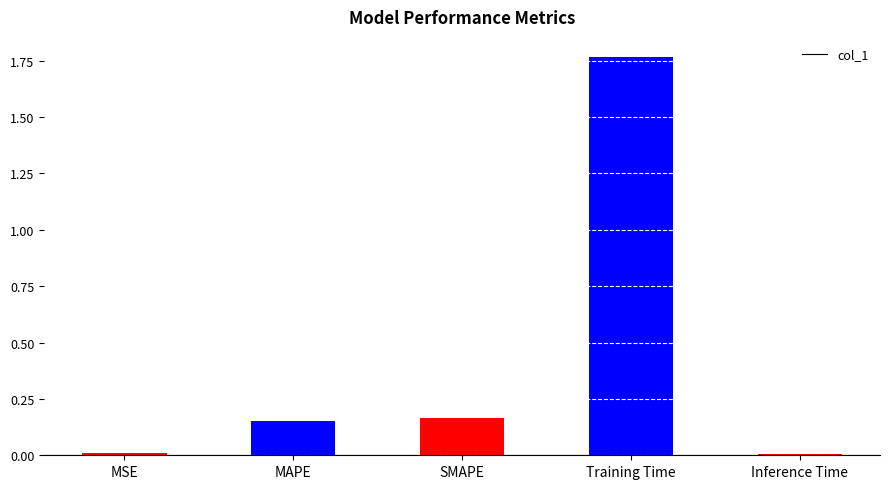

Which has a higher value, Training Time or Inference Time?

Training Time